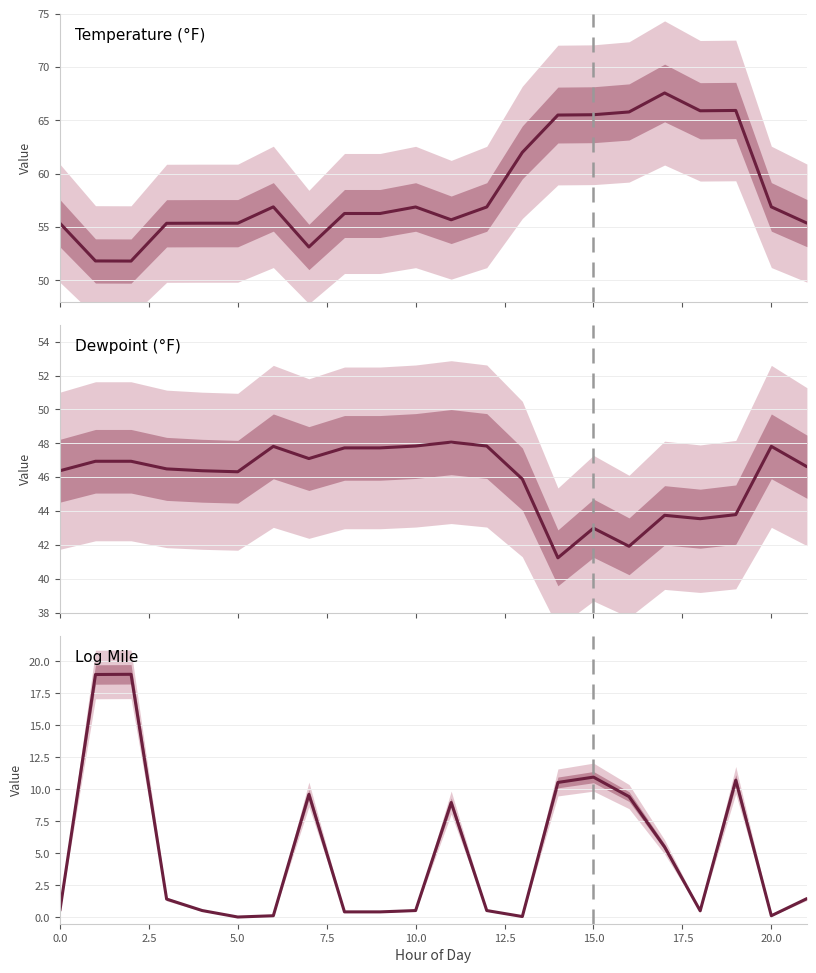

Does the chart display data point markers on the line(s)?

No